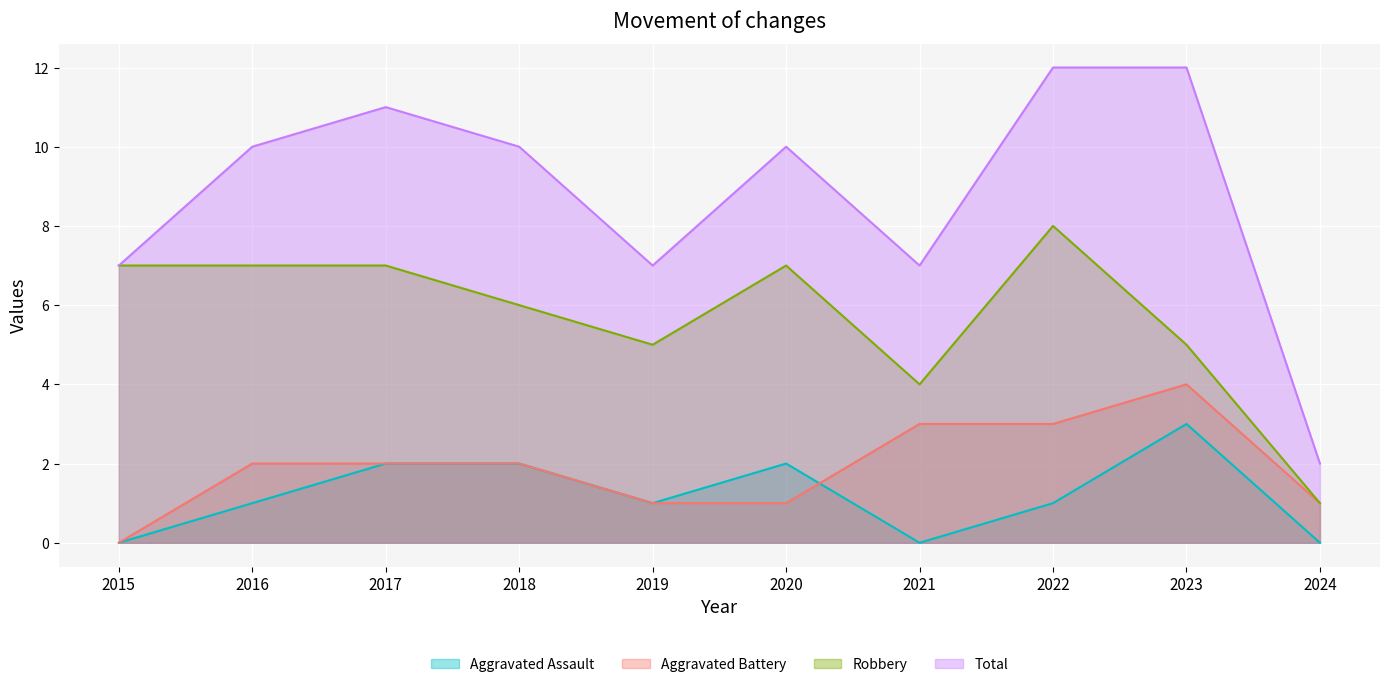

What is the difference between the maximum and minimum values in the Aggravated Battery series?

4